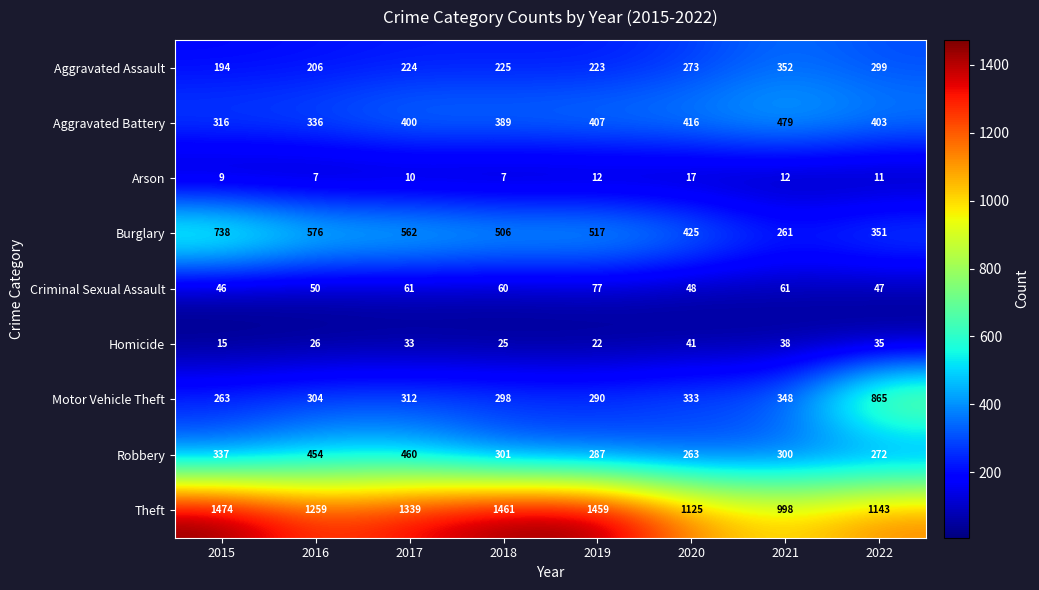

Count the number of data series in this chart.

9